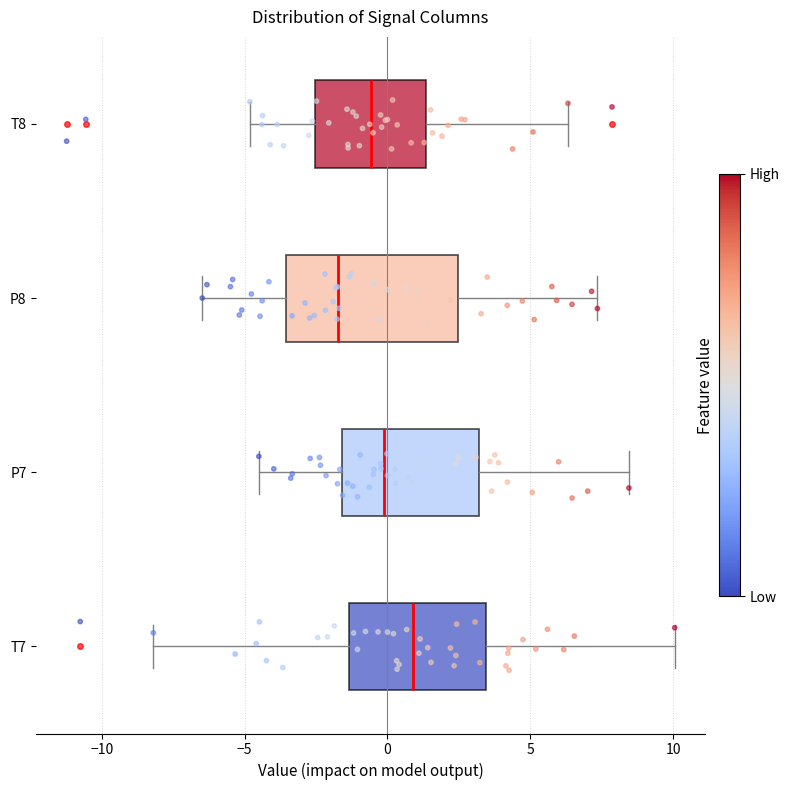

Which box is the widest, from its left edge to its right edge?

P8